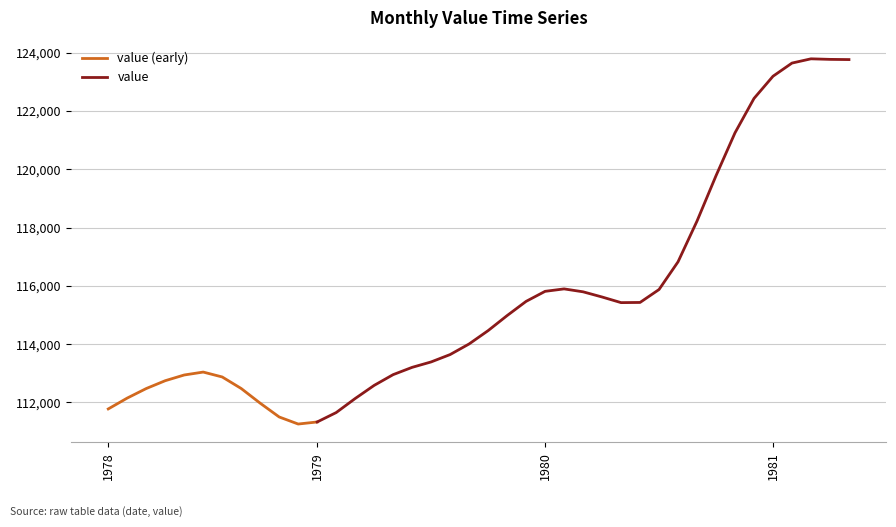

What is the smallest value displayed?

111257